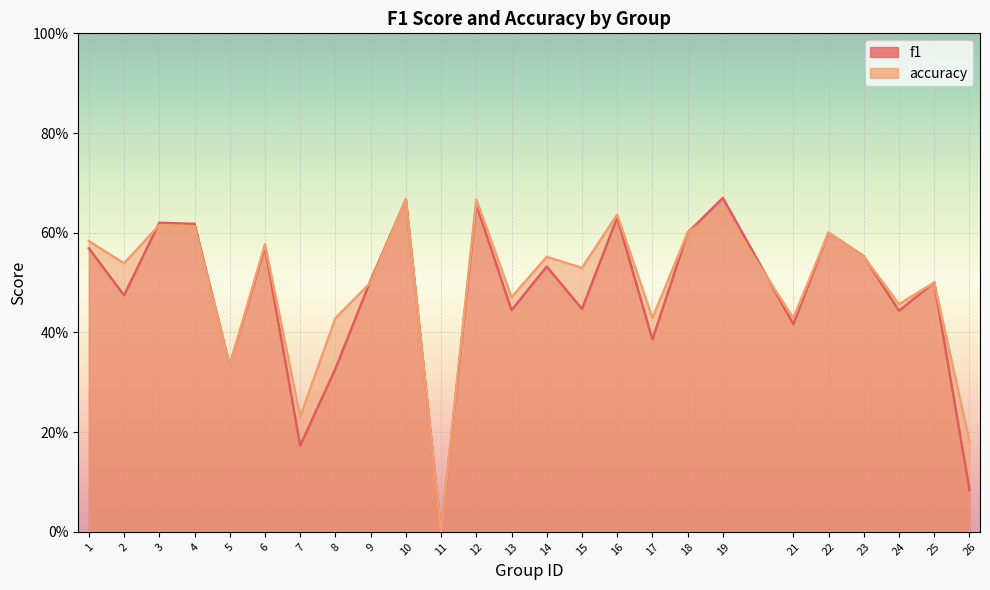

Is it true that f1 equals 0.5 at 14?

True